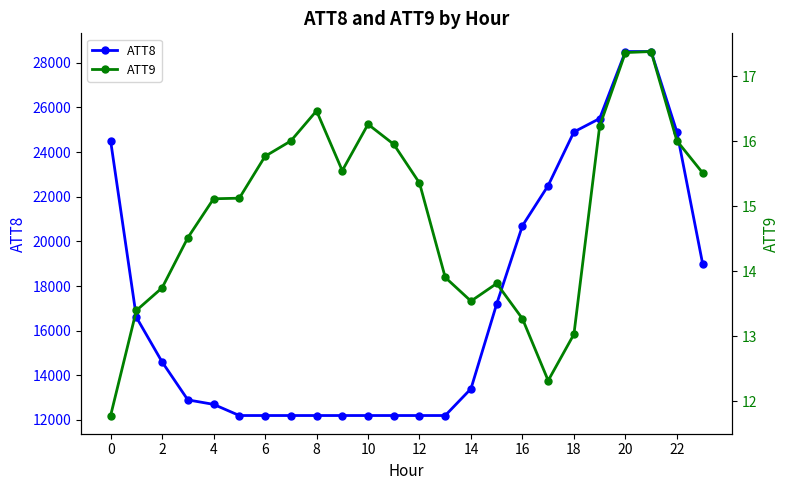

List the series in order of their peak value, highest first.

ATT8, ATT9